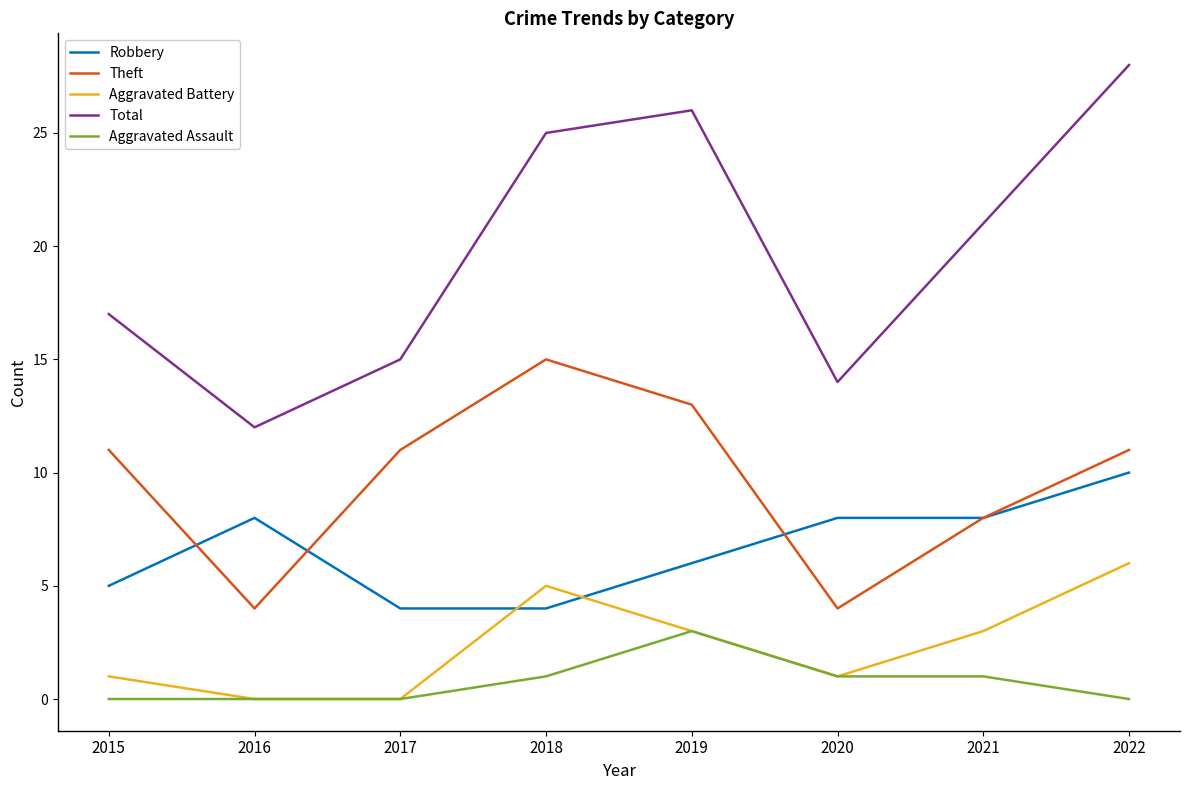

Is it true that Aggravated Battery equals 0 at 2016?

True